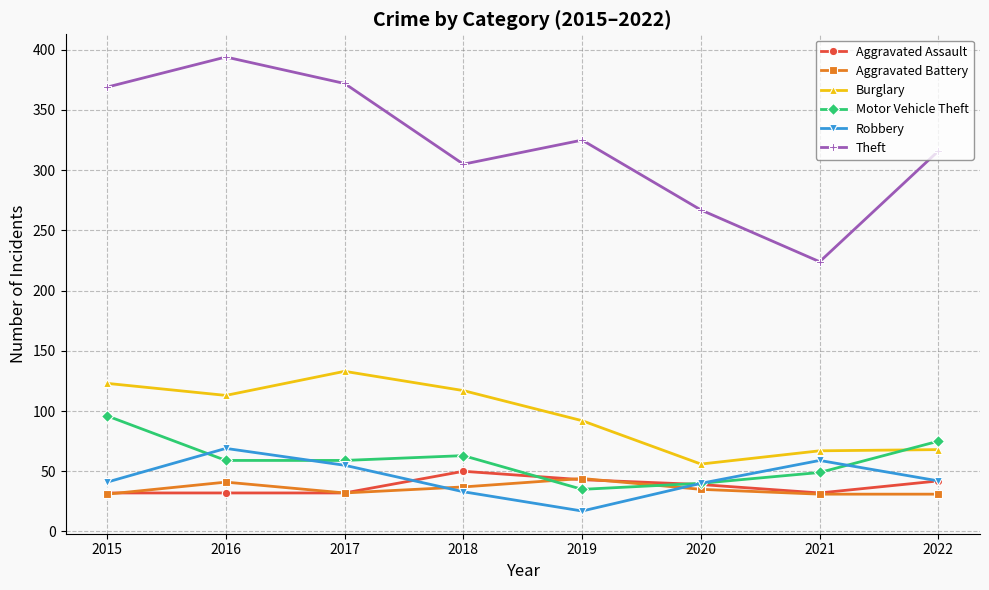

How many values in the Robbery series are below 42?

4